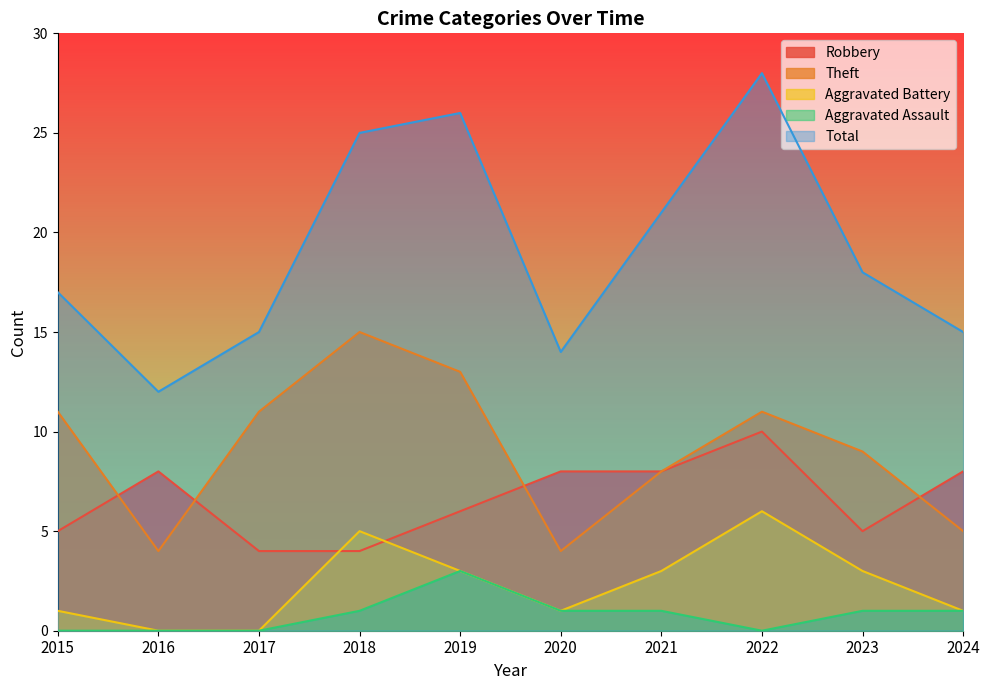

How many distinct data groups are displayed?

5